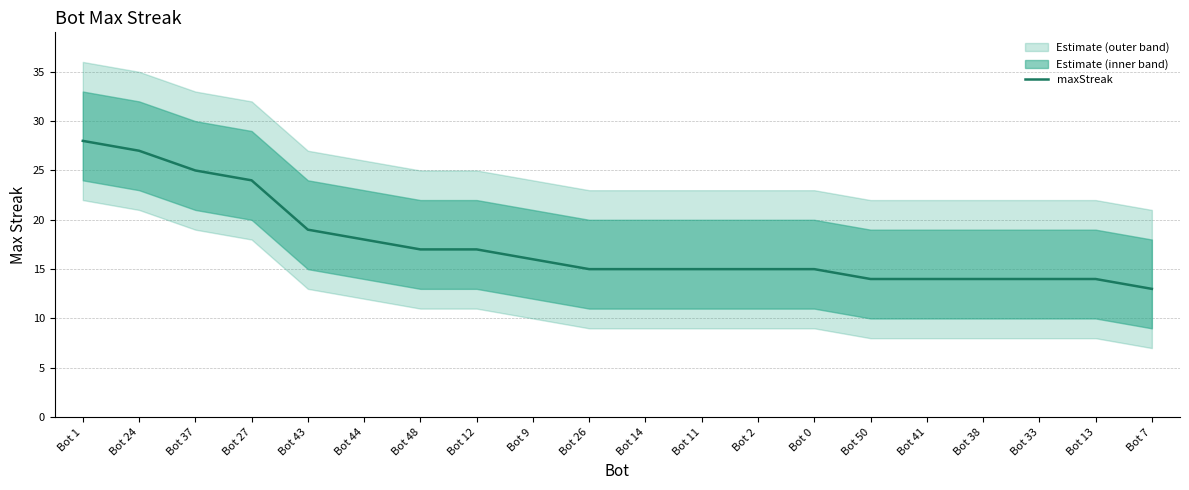

Reading left to right, what are all the values shown in this chart?

28	27	25	24	19	18	17	17	16	15	15	15	15	15	14	14	14	14	14	13